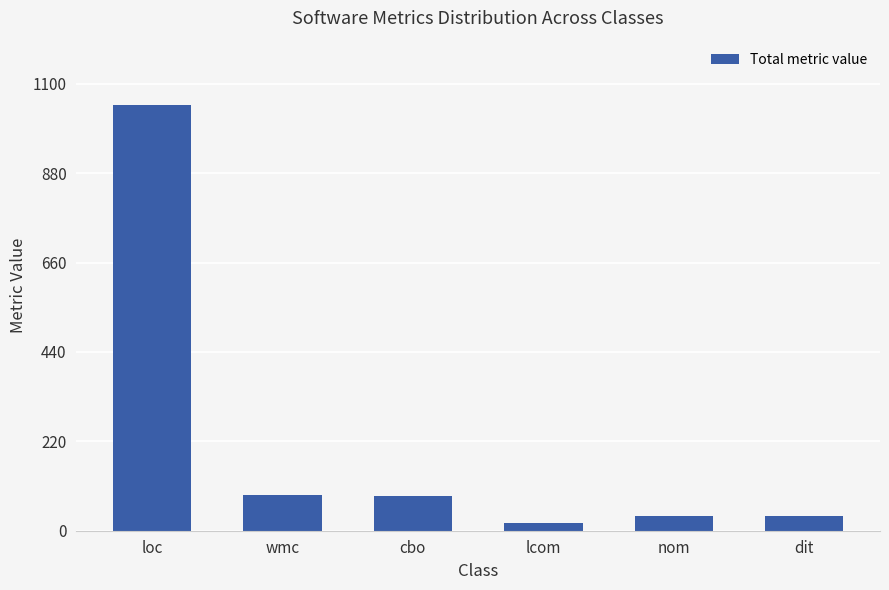

True or false: the data shows 89 at wmc.

True